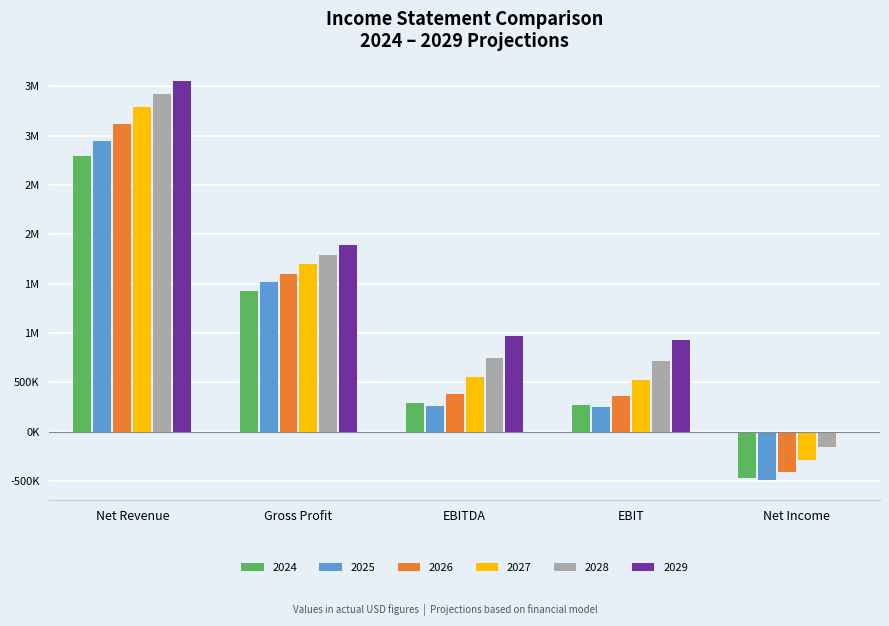

What are all the series names shown in the legend?

2024, 2025, 2026, 2027, 2028, 2029